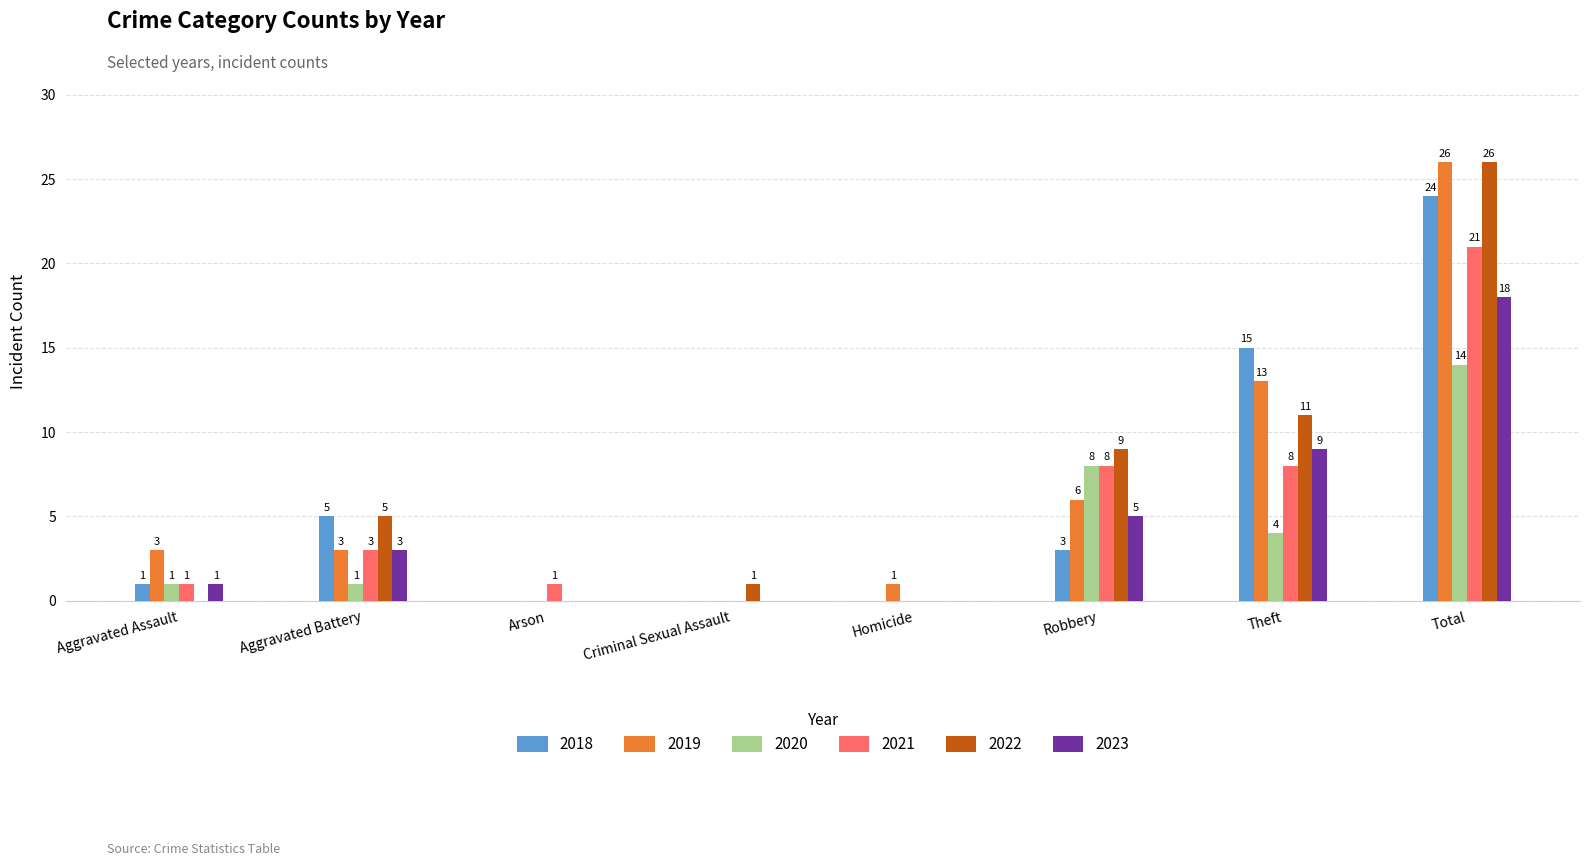

What value does the 2019 series have at Aggravated Assault?

3